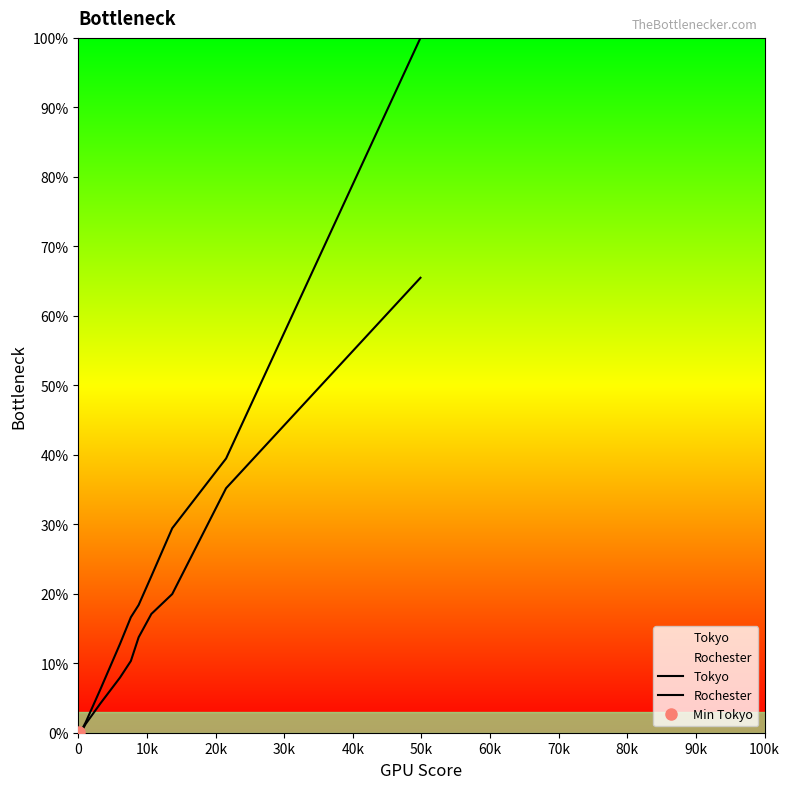

Which series has the largest total across all categories?

Rochester